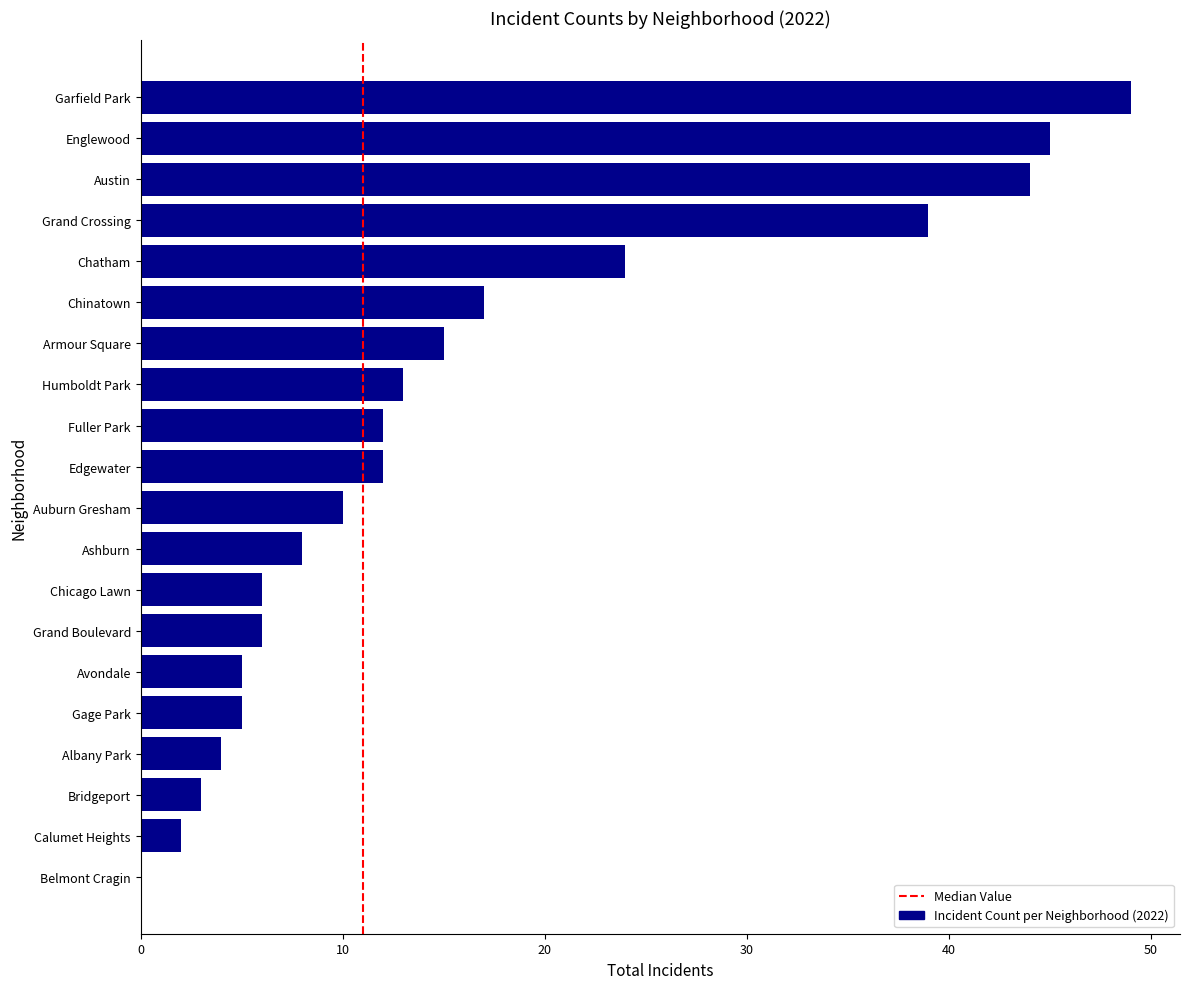

Reading bottom to top, extract all data points from this chart.

Belmont Cragin=0	Calumet Heights=2	Bridgeport=3	Albany Park=4	Gage Park=5	Avondale=5	Grand Boulevard=6	Chicago Lawn=6	Ashburn=8	Auburn Gresham=10	Edgewater=12	Fuller Park=12	Humboldt Park=13	Armour Square=15	Chinatown=17	Chatham=24	Grand Crossing=39	Austin=44	Englewood=45	Garfield Park=49